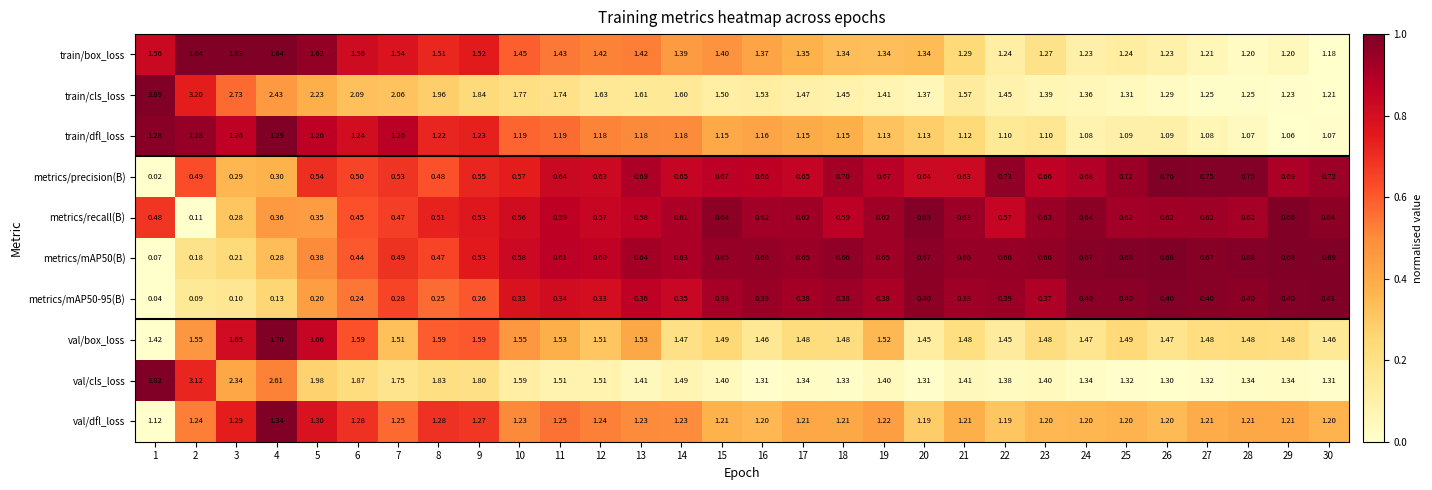

What is the maximum value shown in the chart?

3.9